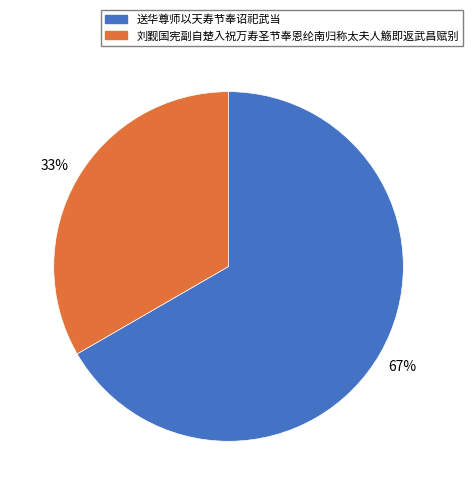

What percentage is the 刘觐国宪副自楚入祝万寿圣节奉恩纶南归称太夫人觞即返武昌赋别 slice, to the nearest percent?

33%